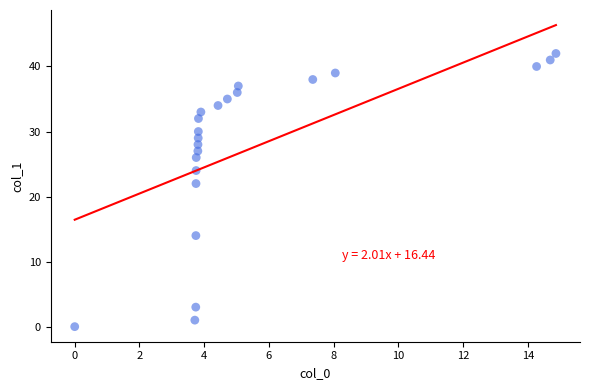

What Y value in the scatter plot is closest to 21?

22